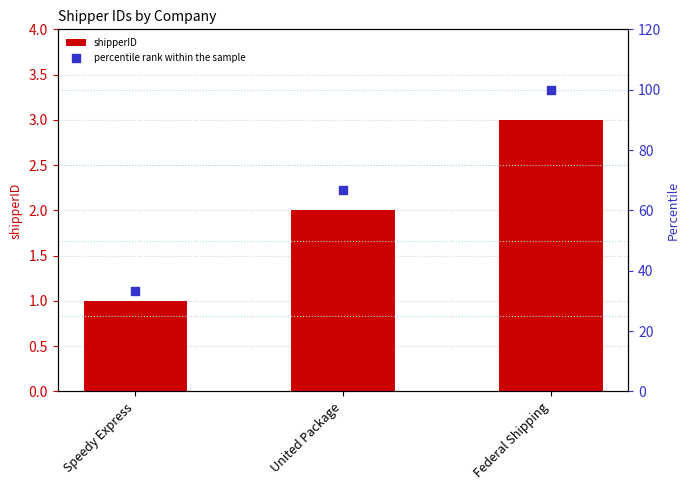

Which series has the largest total across all categories?

percentile rank within the sample